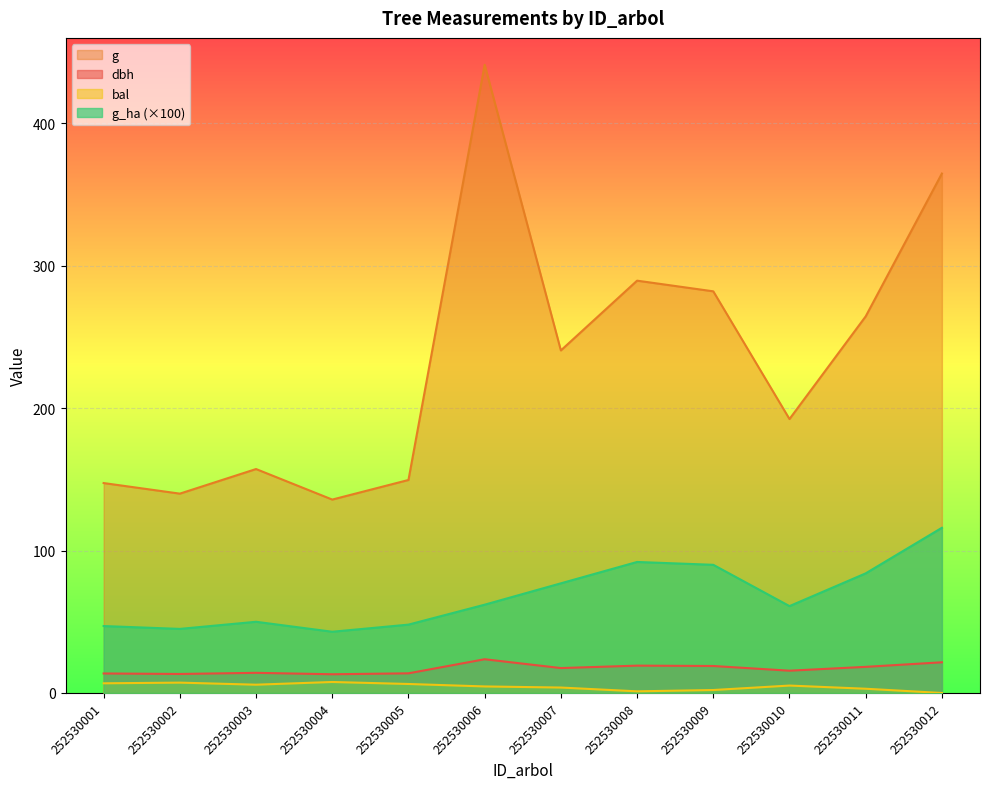

Which has a higher value, 252530002 or 252530010?

252530010